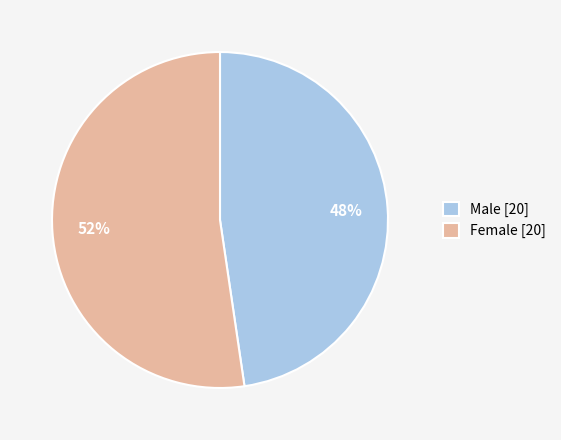

How many segments does this pie chart have?

2